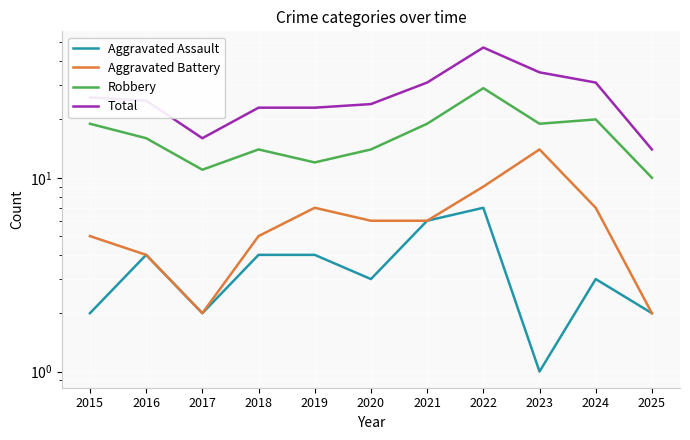

Which series has the largest total across all categories?

Total